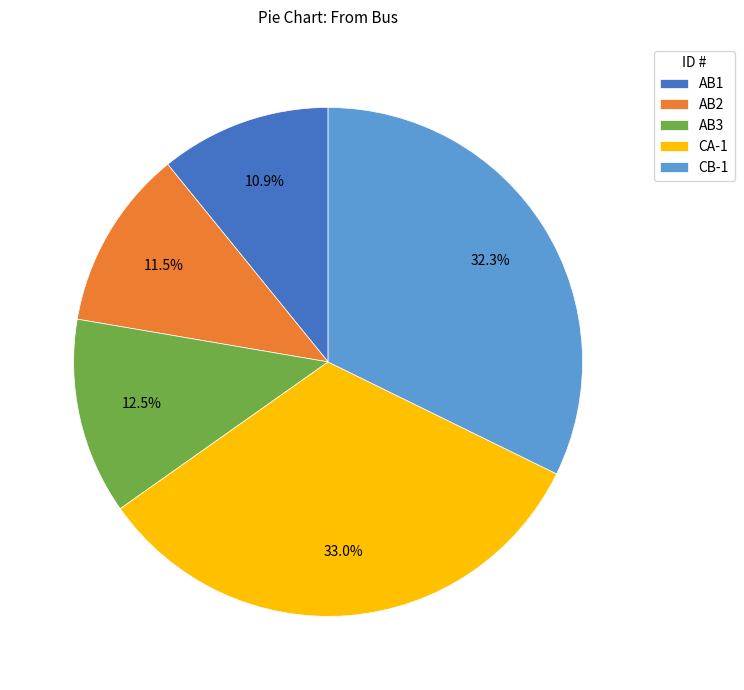

What is the smallest slice in the pie chart?

AB1